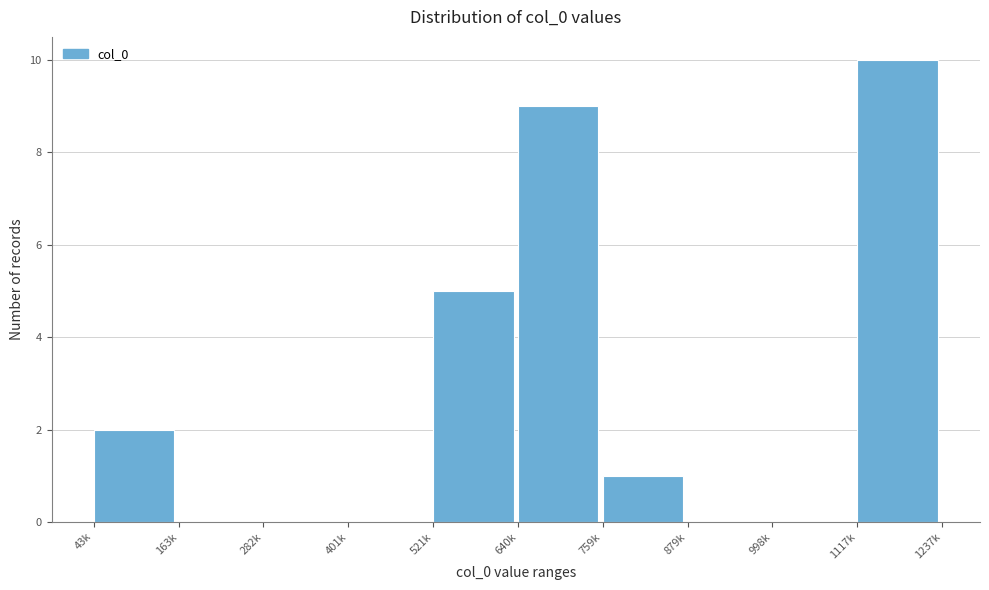

Reading right to left, what are all the values shown in this chart?

1117k=10	998k=0	879k=0	759k=1	640k=9	521k=5	401k=0	282k=0	163k=0	43k=2